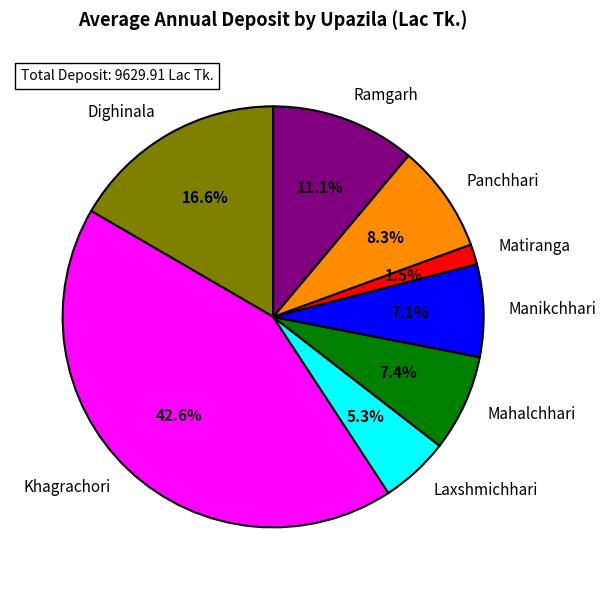

Between Manikchhari and Dighinala, which is larger?

Dighinala